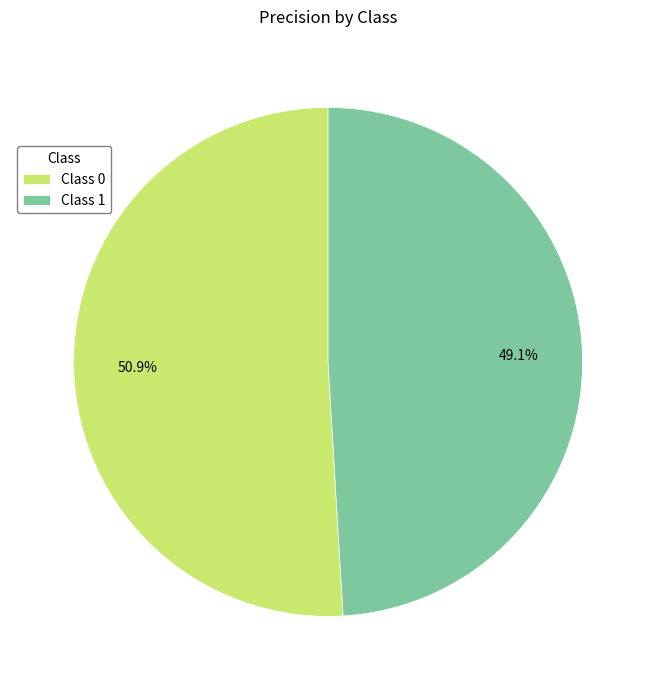

Which slice is the smallest?

Class 1